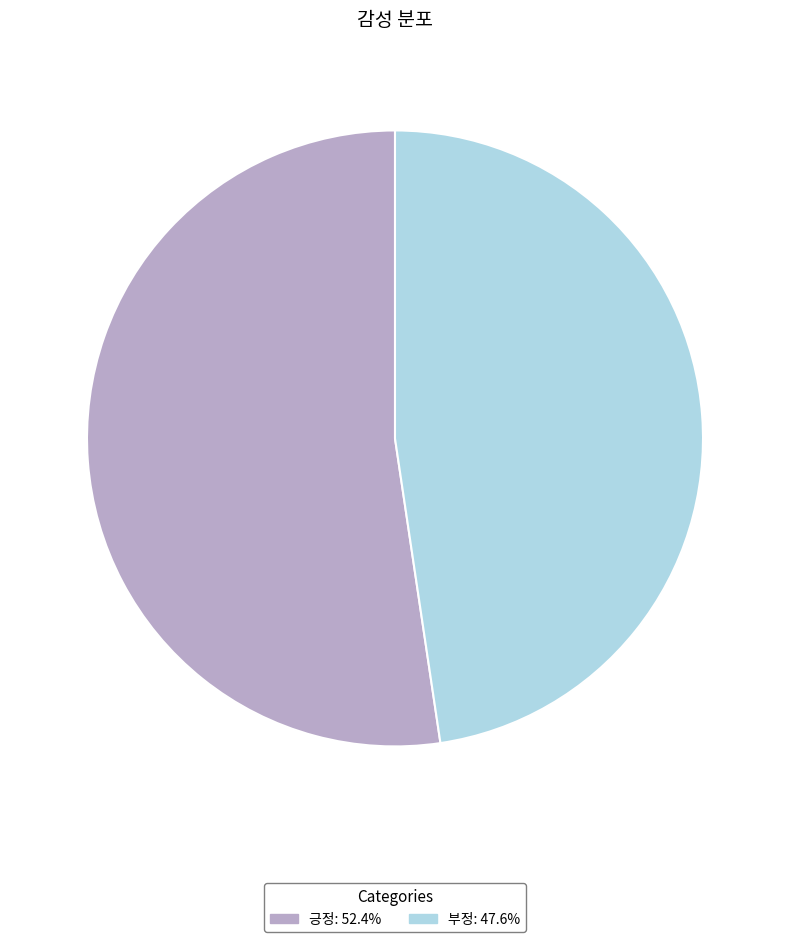

Do 긍정 and 부정 together represent more than half of the pie?

Yes